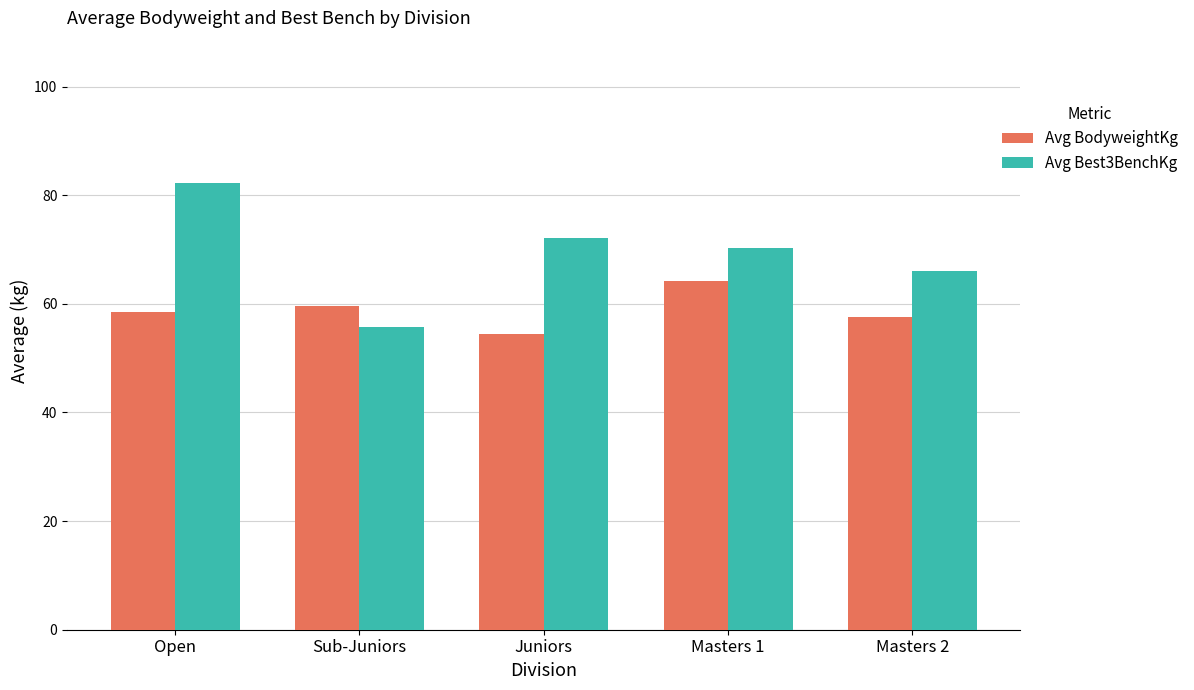

How many data points in Avg Best3BenchKg are above 70?

3